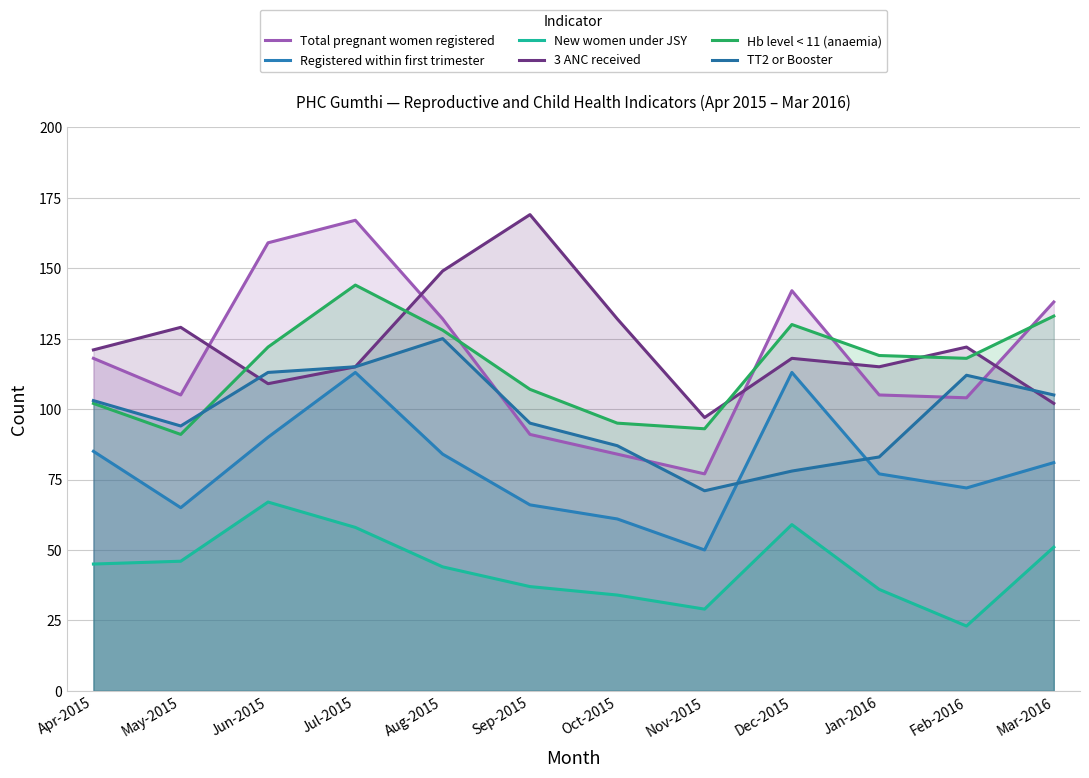

True or false: Hb level < 11 (anaemia) has more than 1 points higher than both neighbors.

True